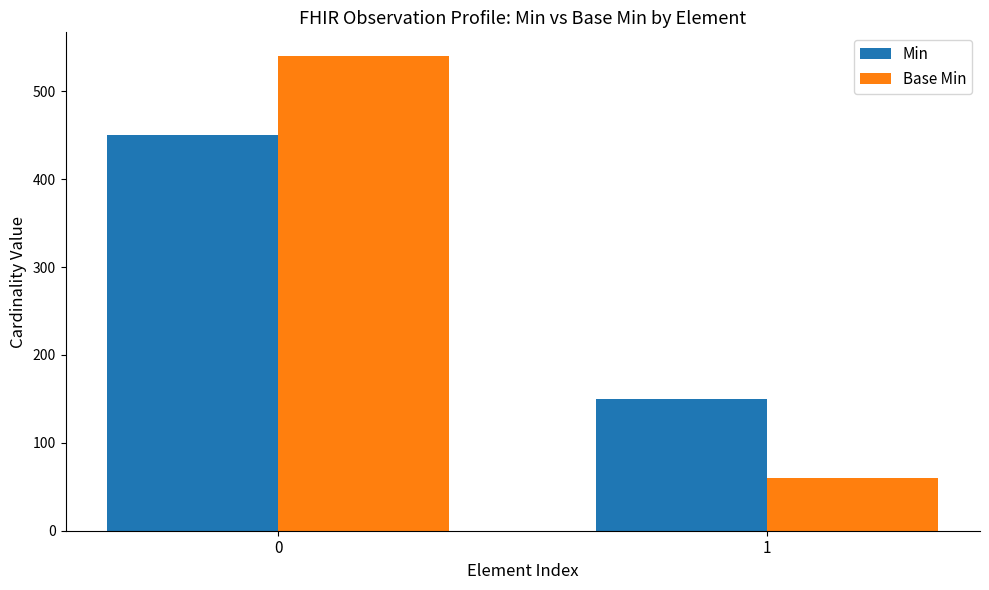

List the series in order of their peak value, highest first.

Base Min, Min